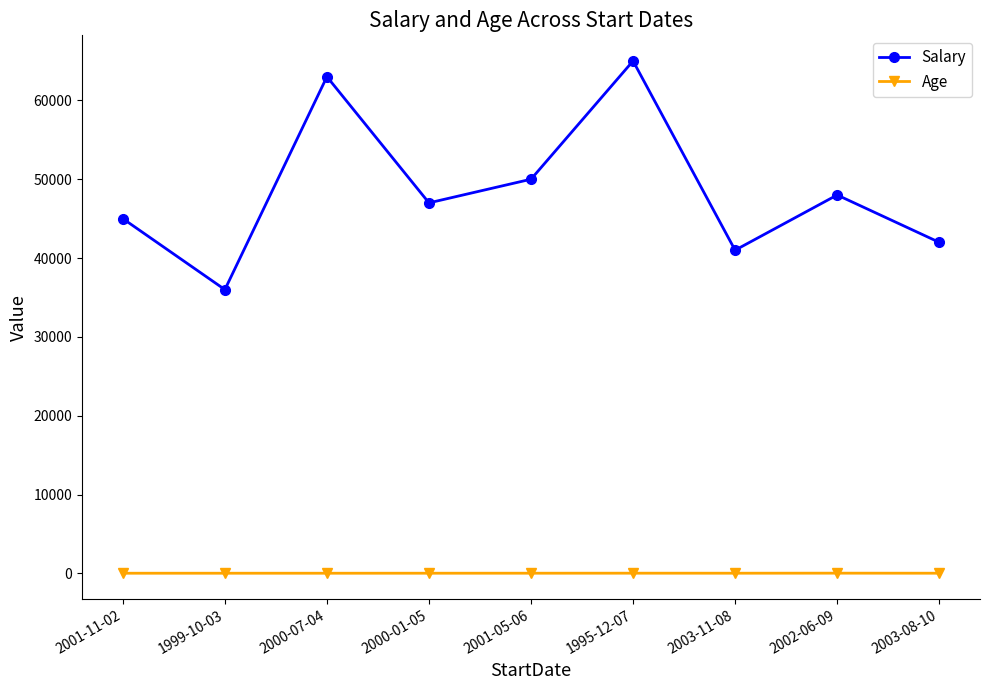

What is the average value of the Salary series?

48556